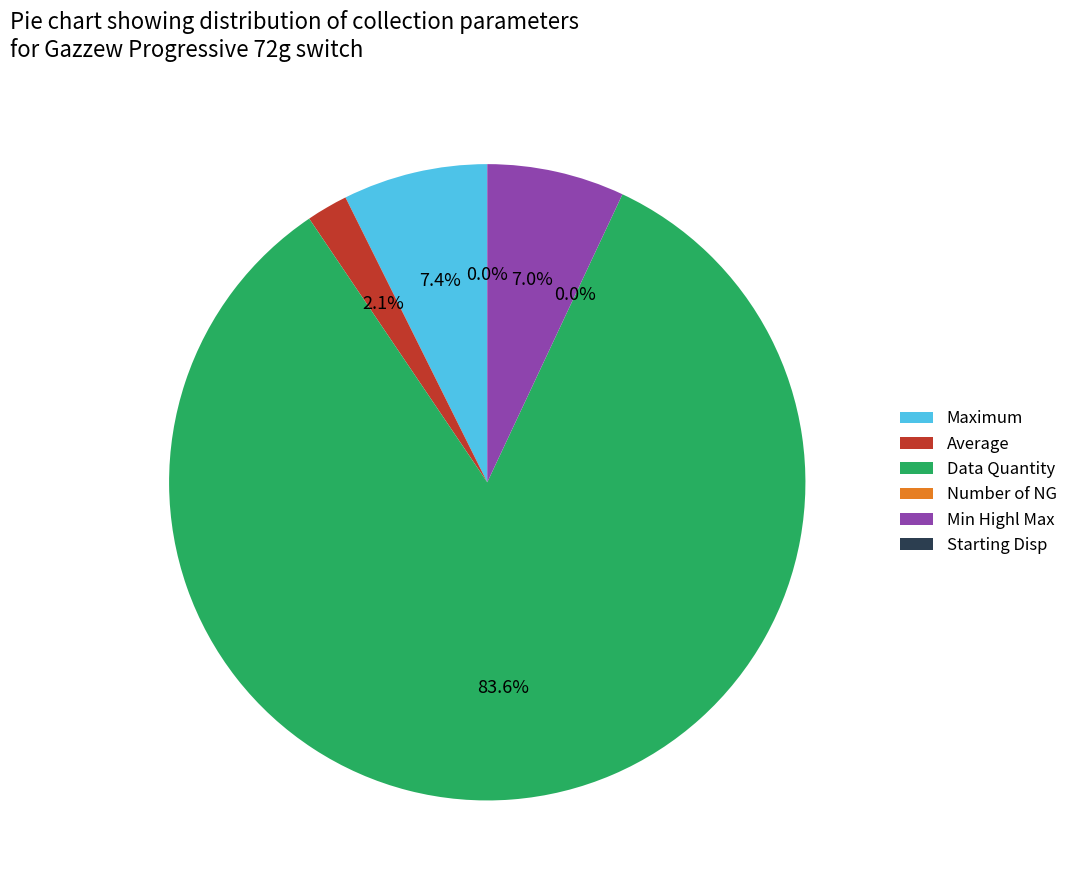

To the nearest percent, what is the difference between the Data Quantity and Min Highl Max slice percentages?

77%